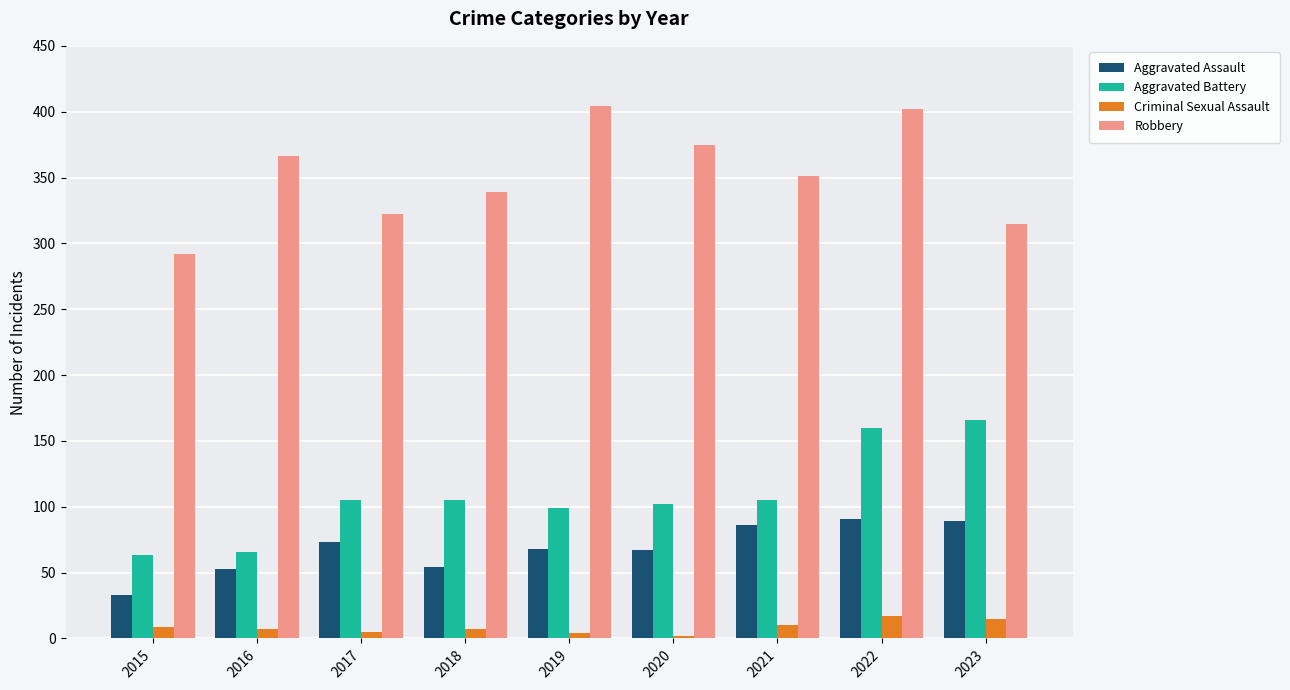

What is the value of the Robbery bar at the 9th from the left?

315